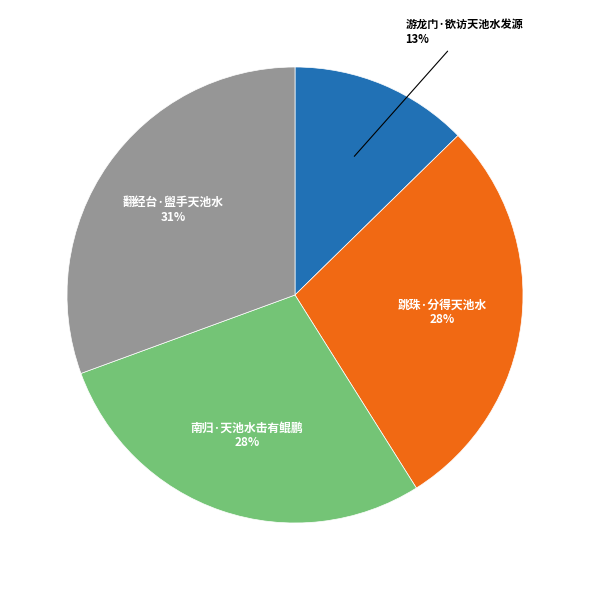

Count the number of slices in the pie.

4